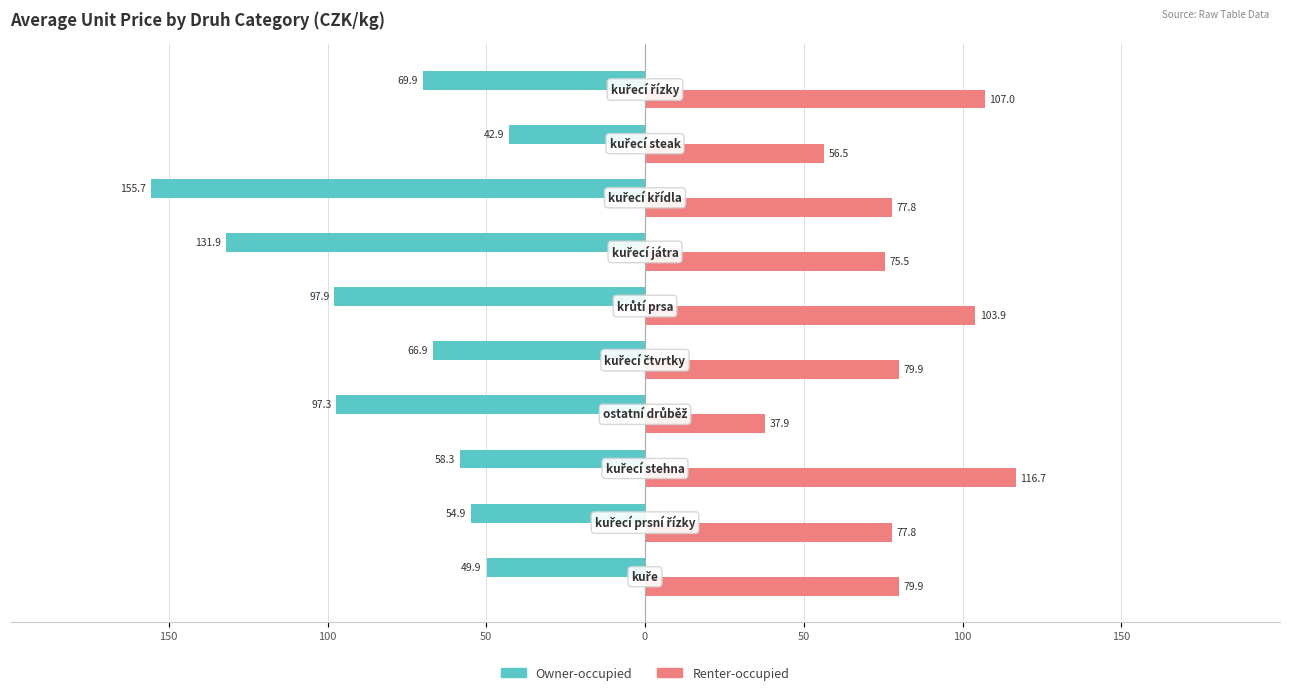

What is the difference between the maximum and minimum values in the Renter-occupied series?

78.8